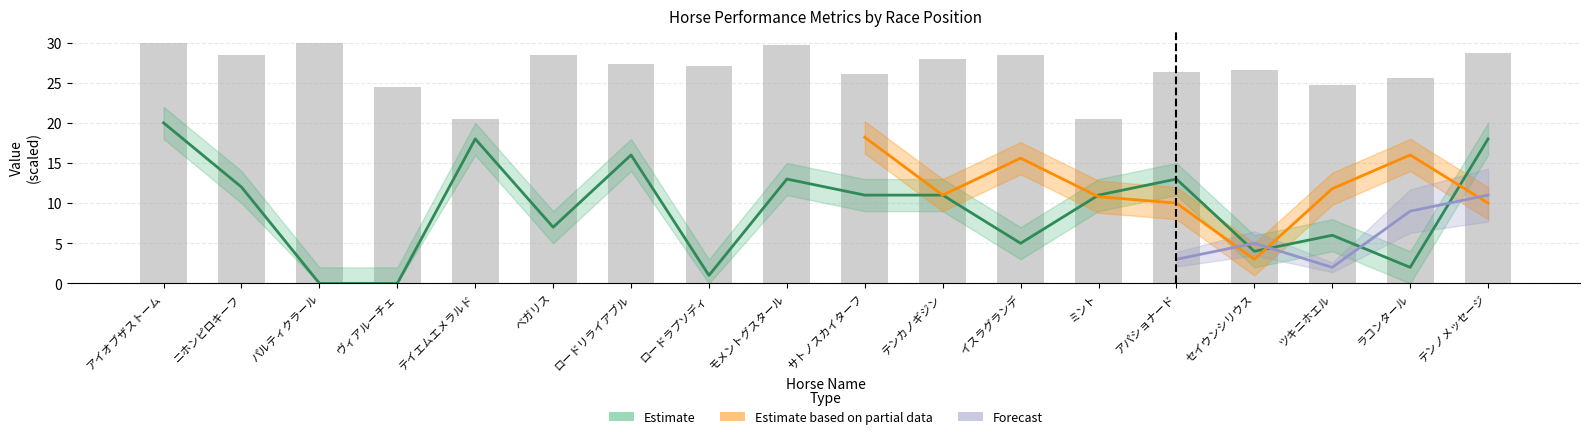

Which has a higher value, テイエムエメラルド or ラコンタール?

ラコンタール